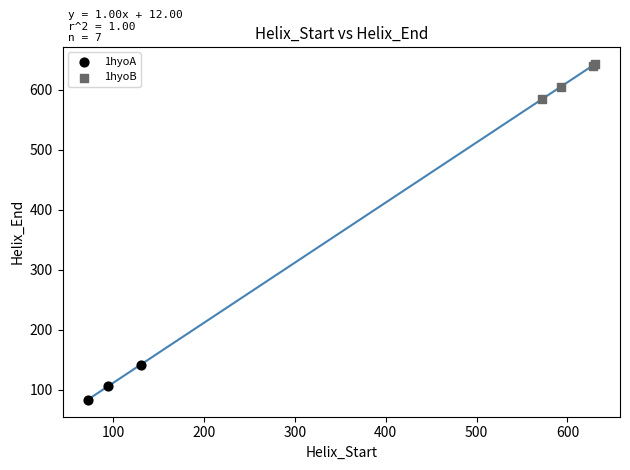

Which series reaches the minimum Y coordinate?

1hyoA